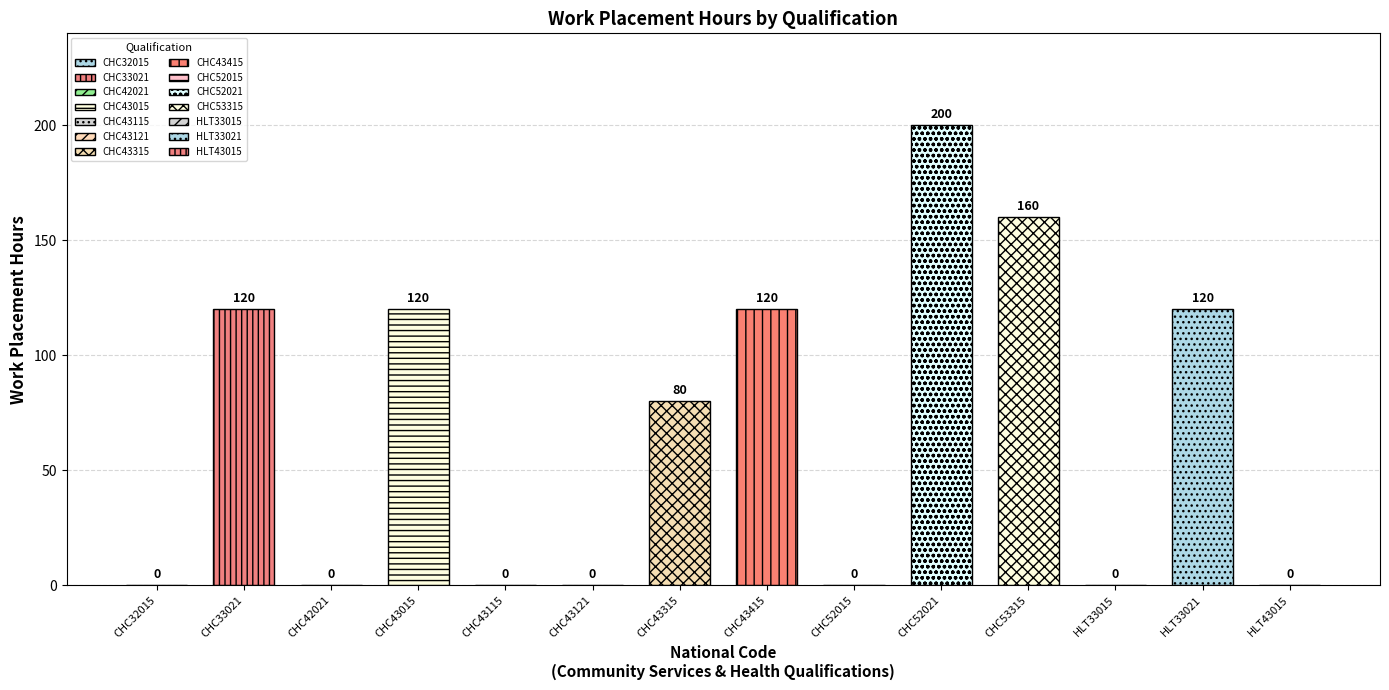

The chart shows a value of 160 at CHC53315. True or false?

True